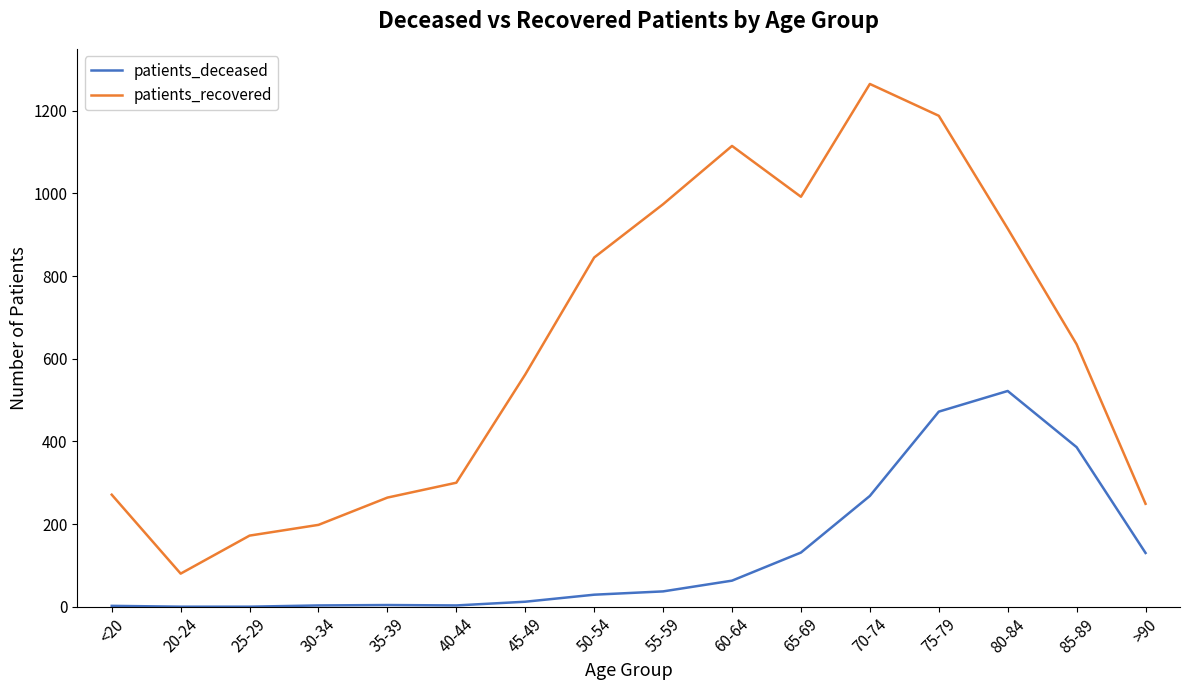

Is it true that patients_recovered equals 1115 at 60-64?

True